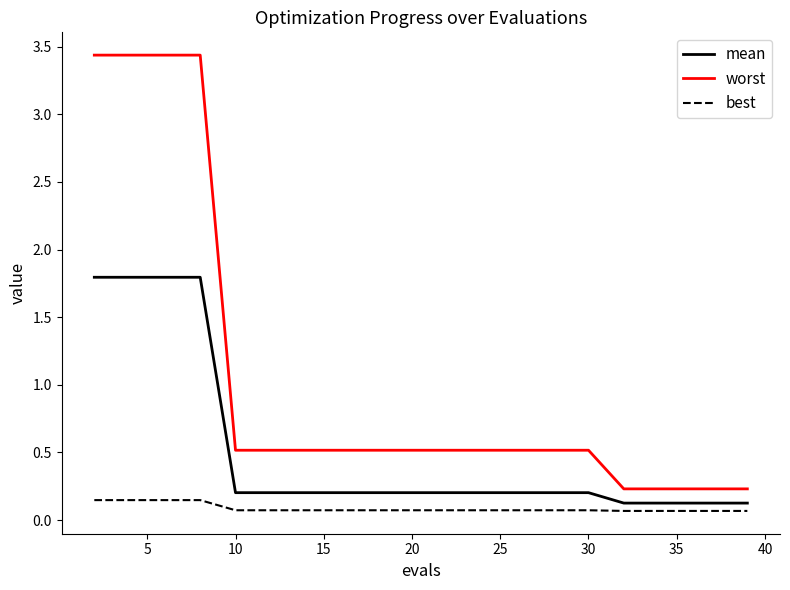

True or false: worst and best cross at least once.

False